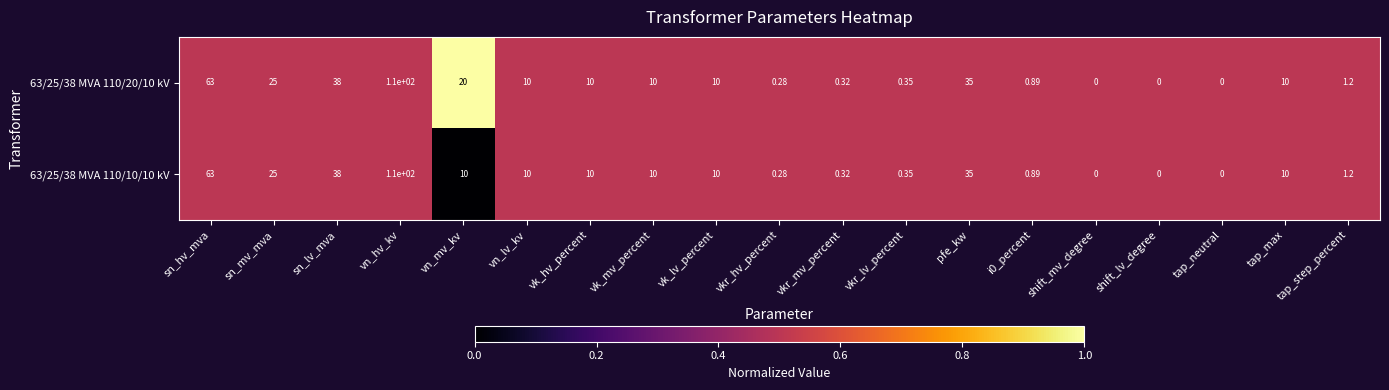

At which label does 63/25/38 MVA 110/20/10 kV first exceed 10?

sn_hv_mva